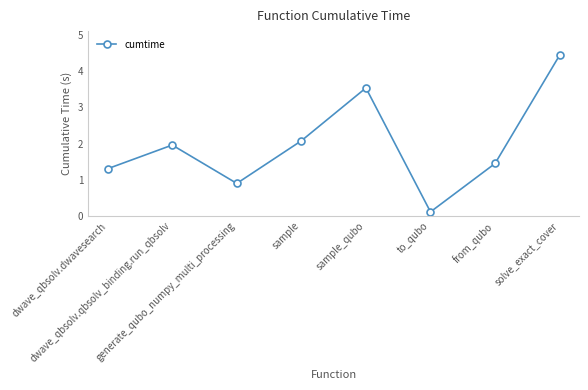

Where is the first local maximum?

dwave_qbsolv.qbsolv_binding.run_qbsolv